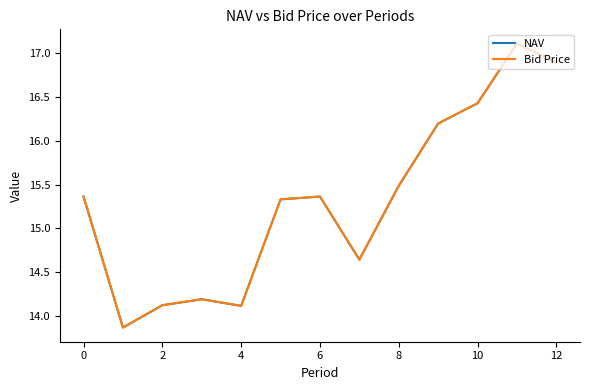

What is the lowest value of the NAV series?

13.9